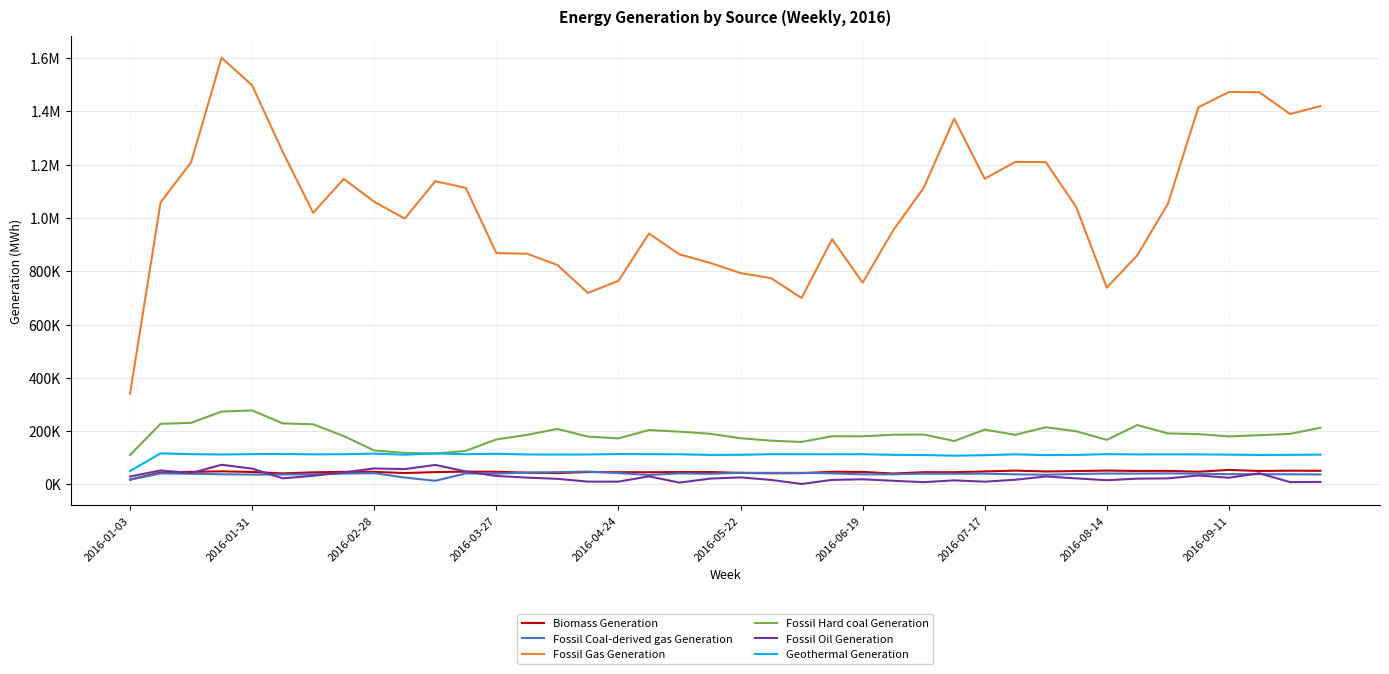

Which series has the largest total across all categories?

Fossil Gas Generation